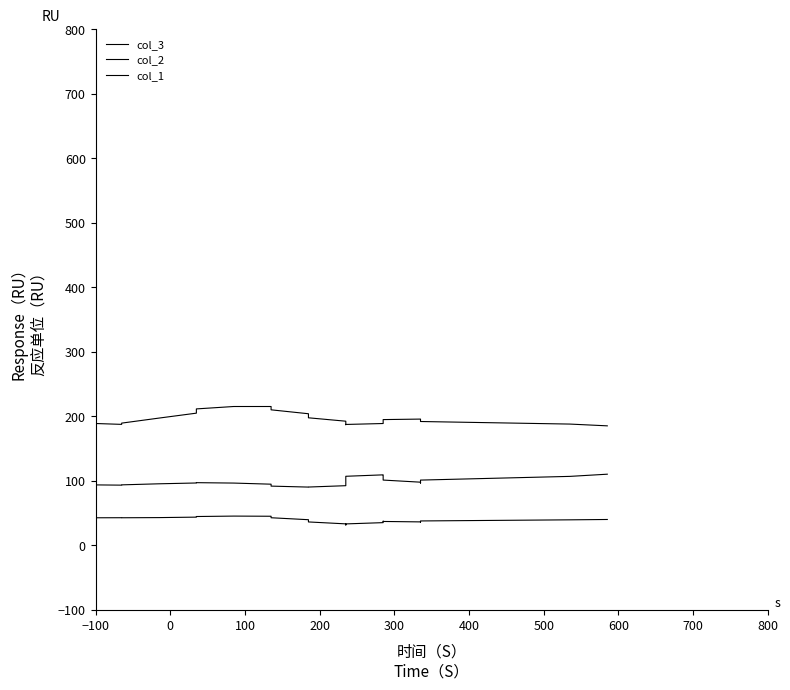

What are all the series names shown in the legend?

col_3, col_2, col_1